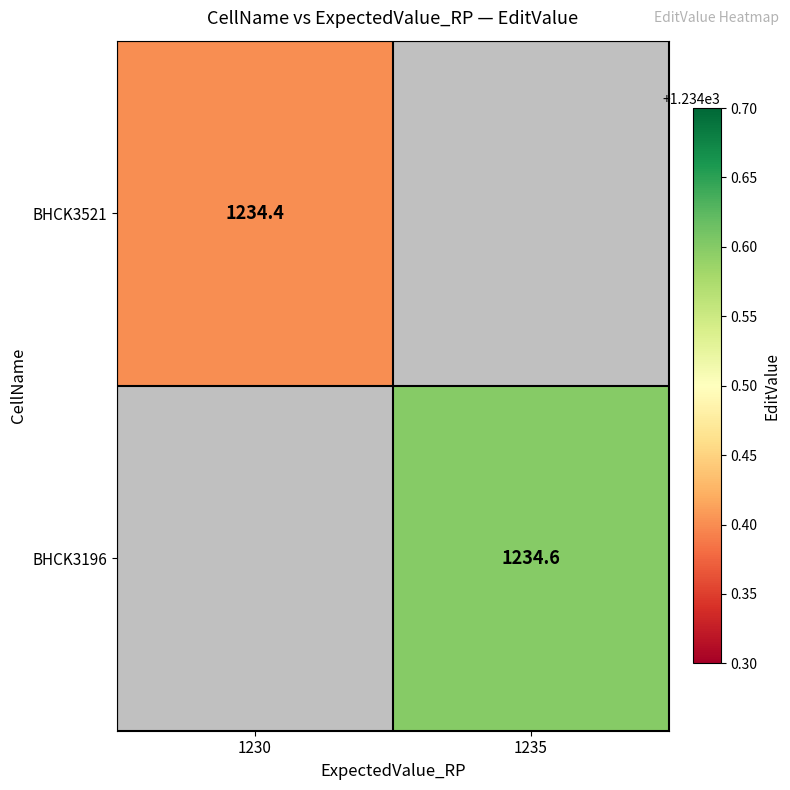

Is the value of BHCK3196 at 1235 greater than the value of BHCK3521 at 1230?

Yes